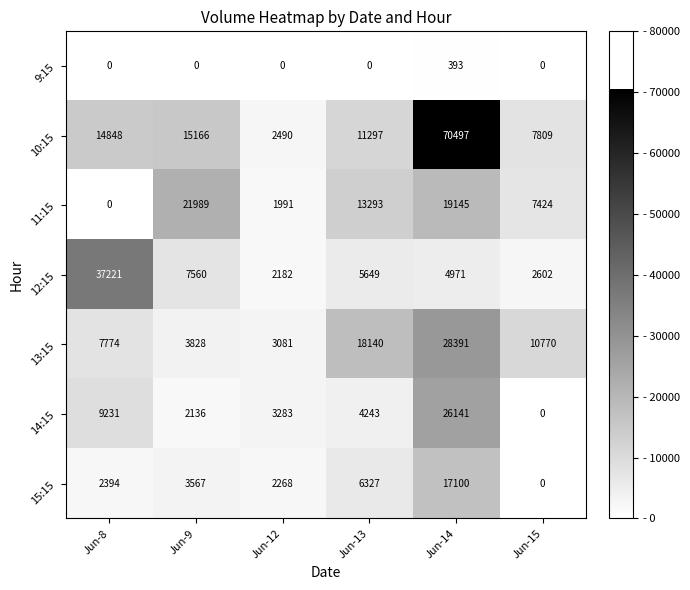

What is the average value of the 10:15 series?

20351